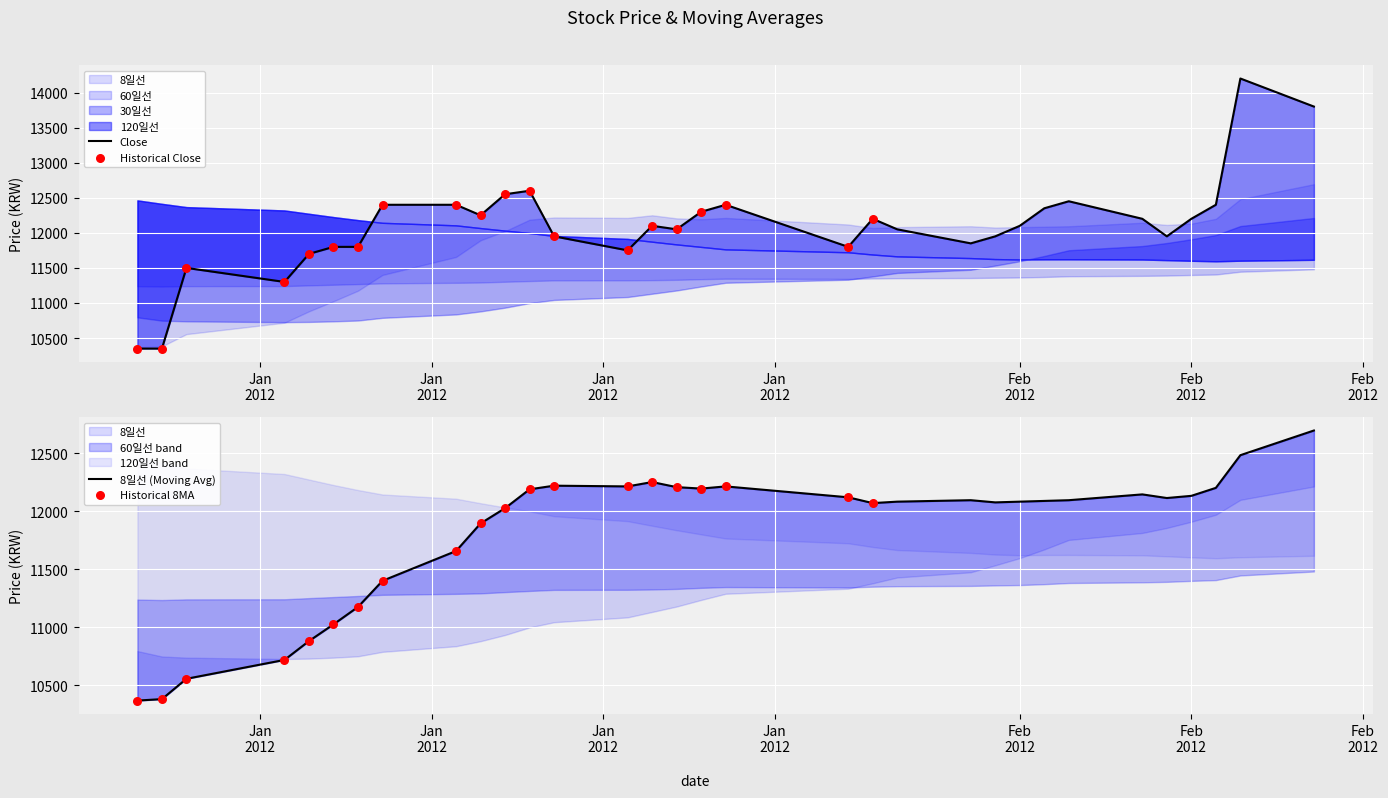

Which series contains the lowest Y value?

Close